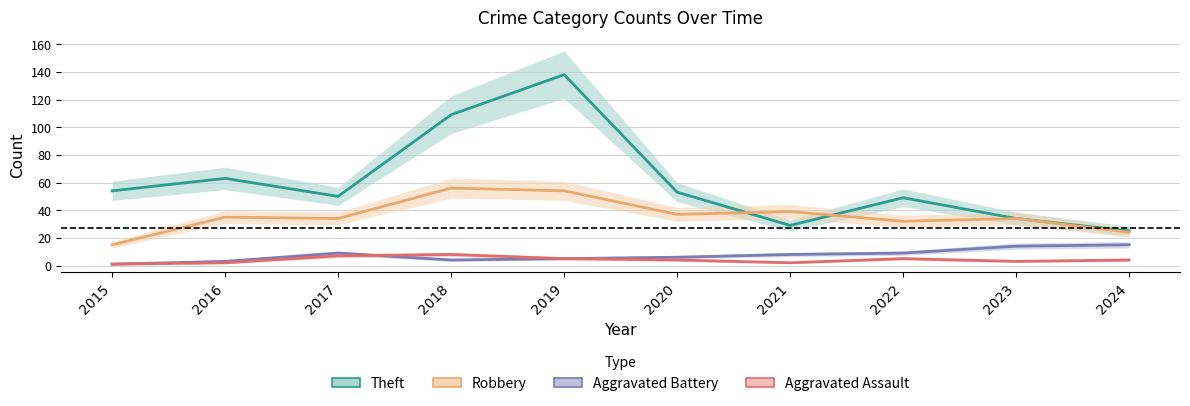

How many lines are shown in the chart?

4